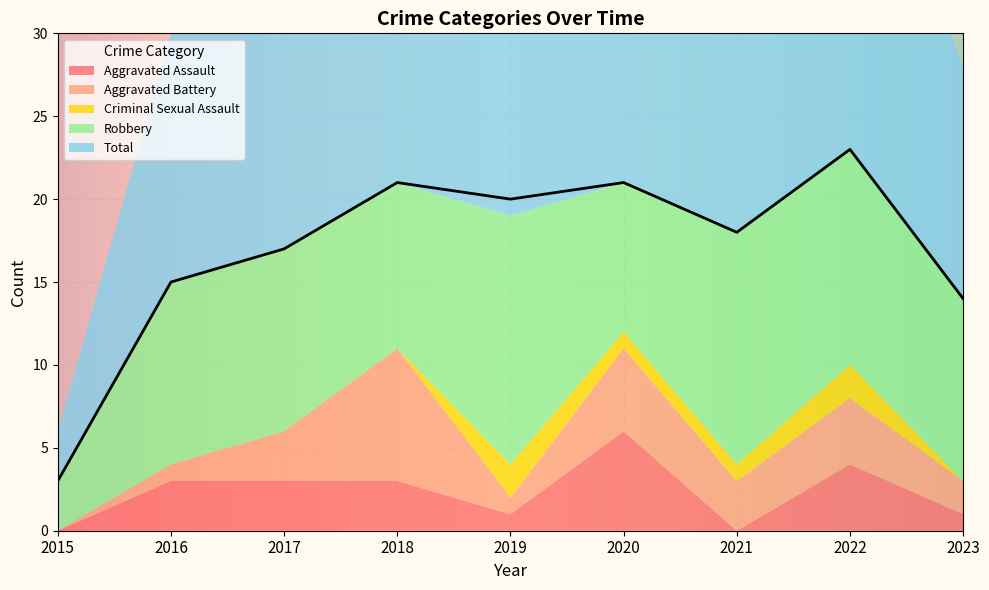

How many lines are shown in the chart?

5